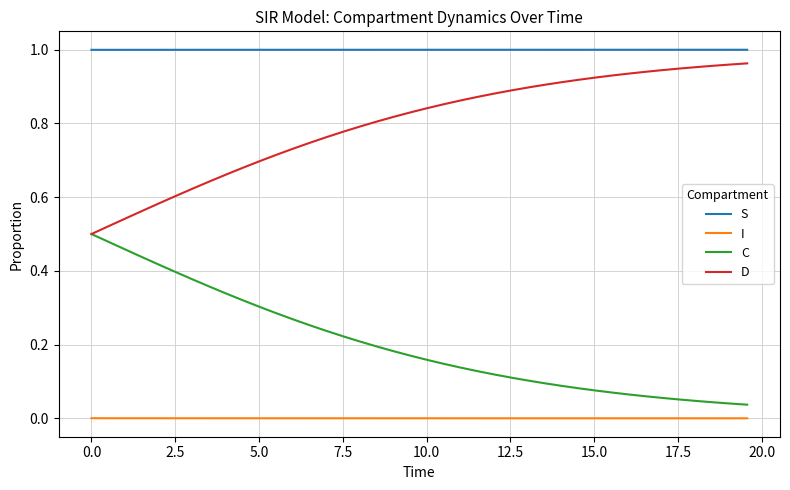

True or false: I and C cross at least once.

False